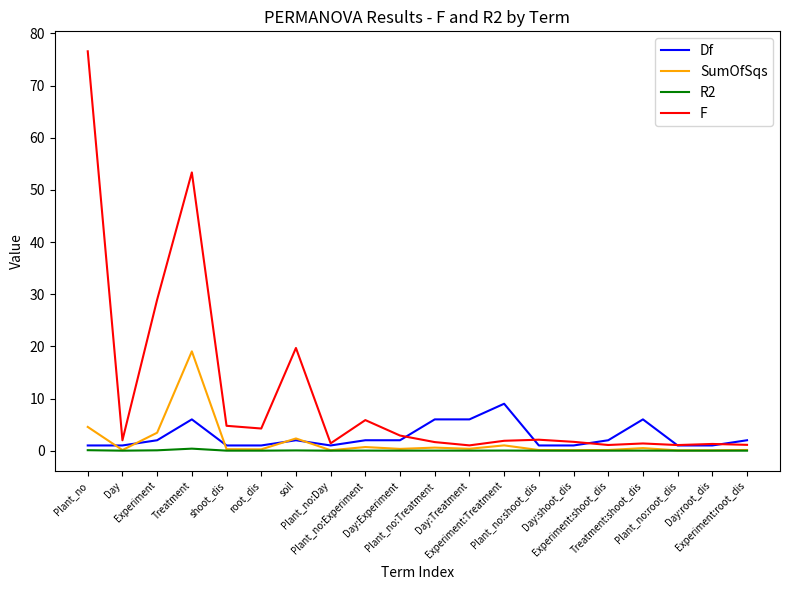

Rank the series by their maximum value, from lowest to highest.

R2, Df, SumOfSqs, F